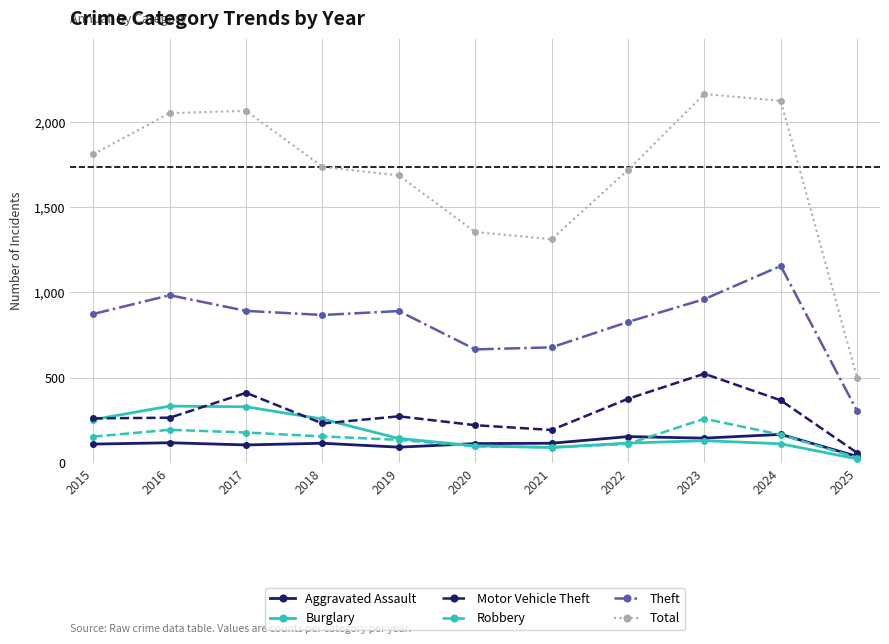

True or false: Robbery and Total intersect in this chart.

False